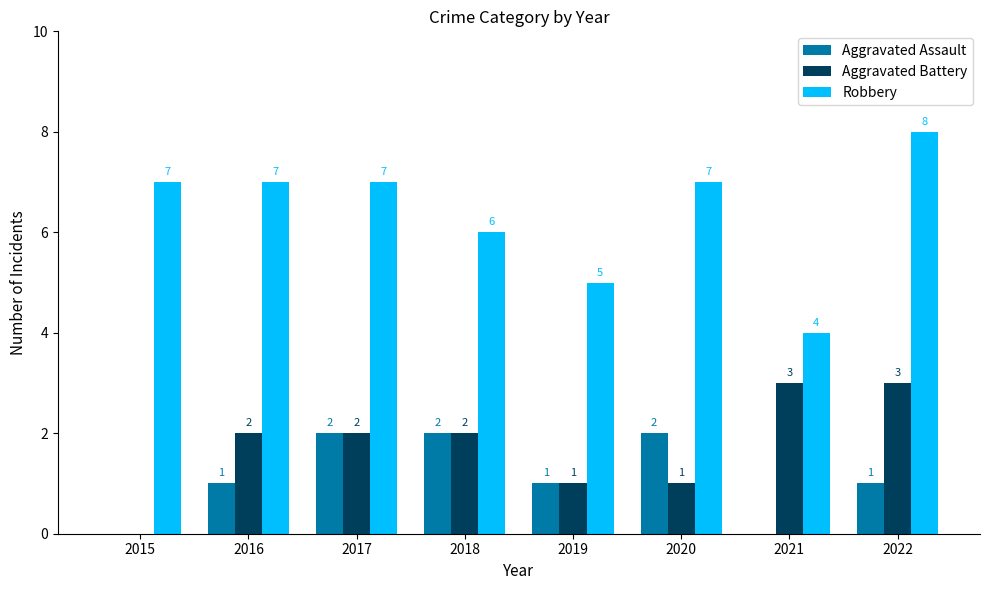

Are the bars horizontal?

No